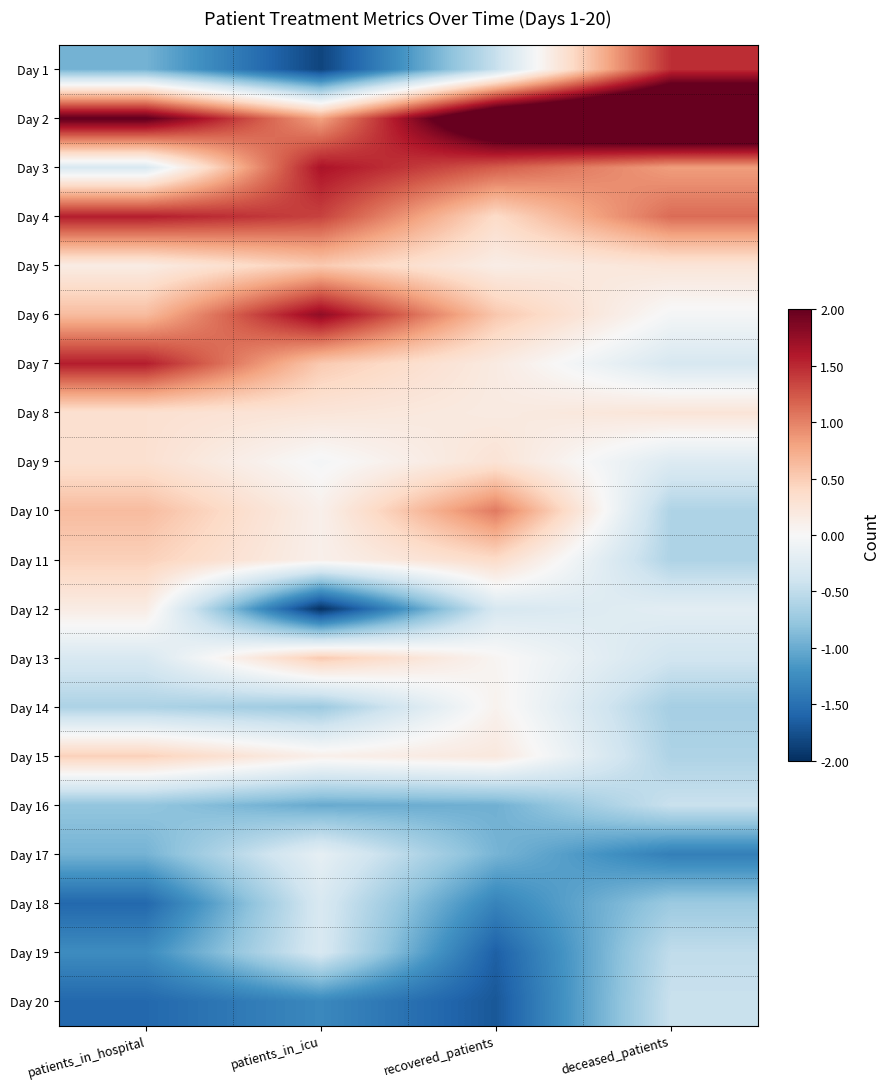

What is the greatest value displayed?

3.3